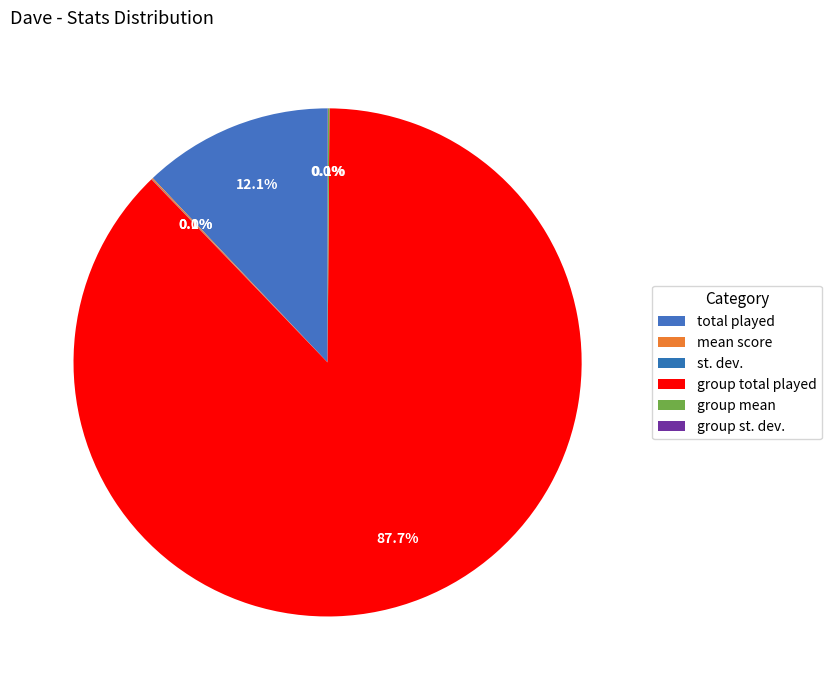

Which has a higher value, group mean or mean score?

group mean